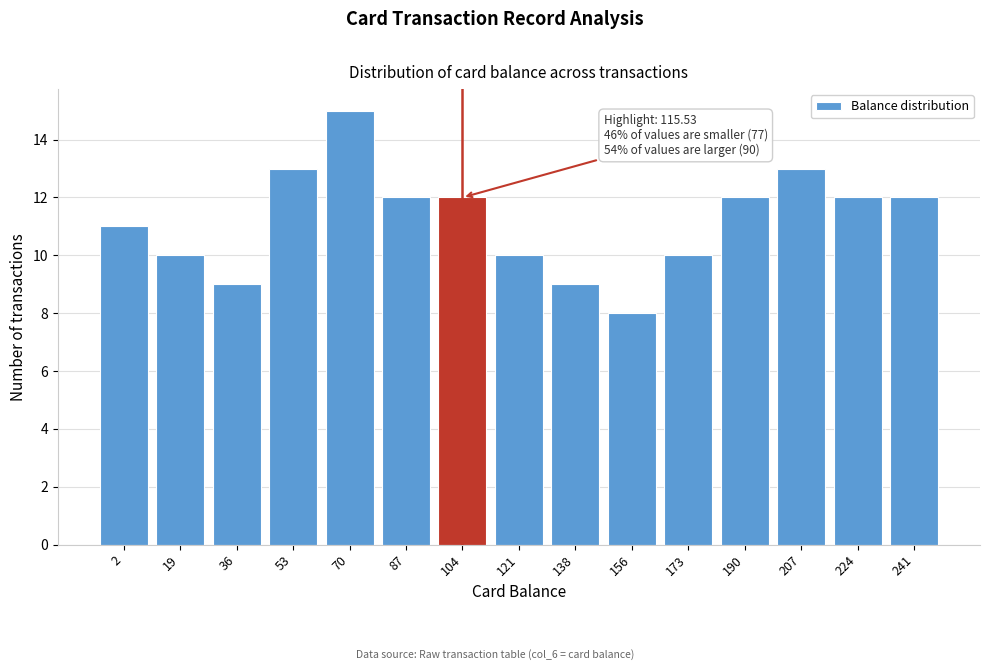

Reading right to left, list all the values displayed in this chart.

12	12	13	12	10	8	9	10	12	12	15	13	9	10	11